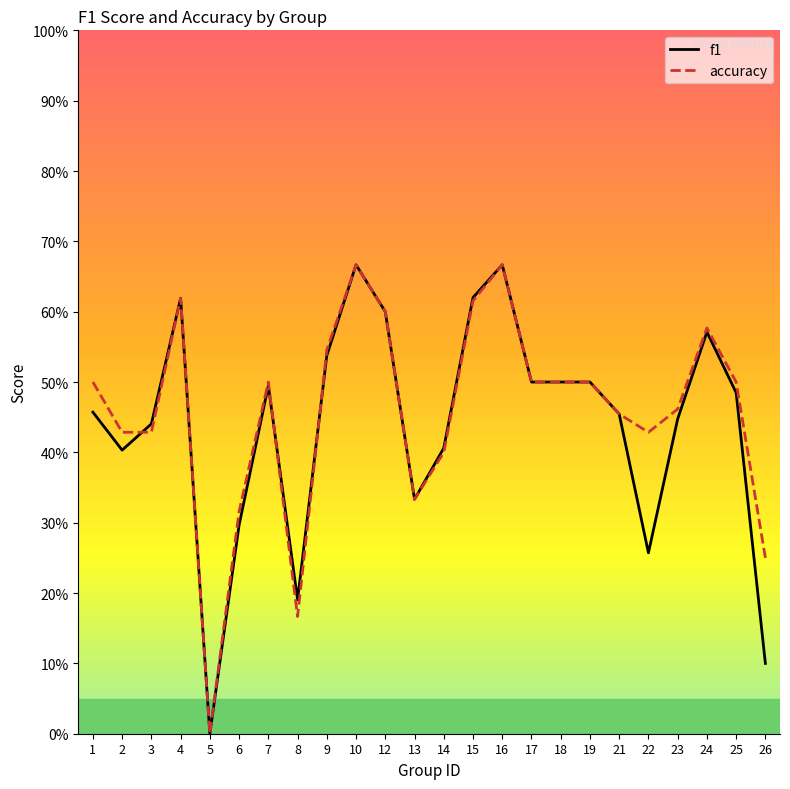

What are all the series names shown in the legend?

f1, accuracy